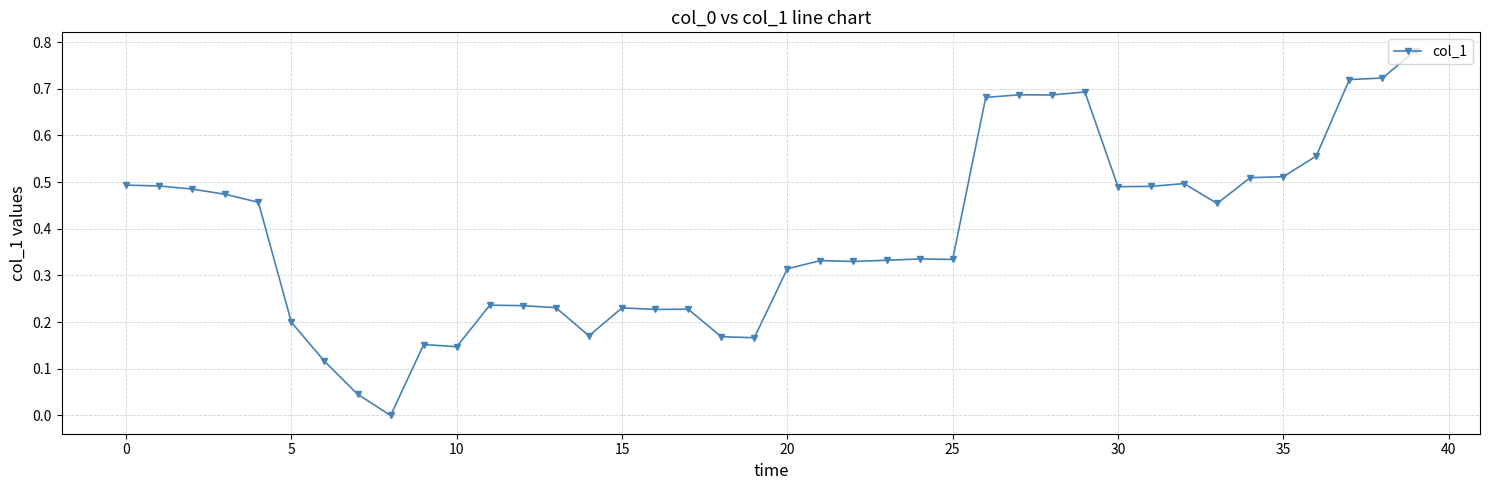

What is the sum of all values?

15.4